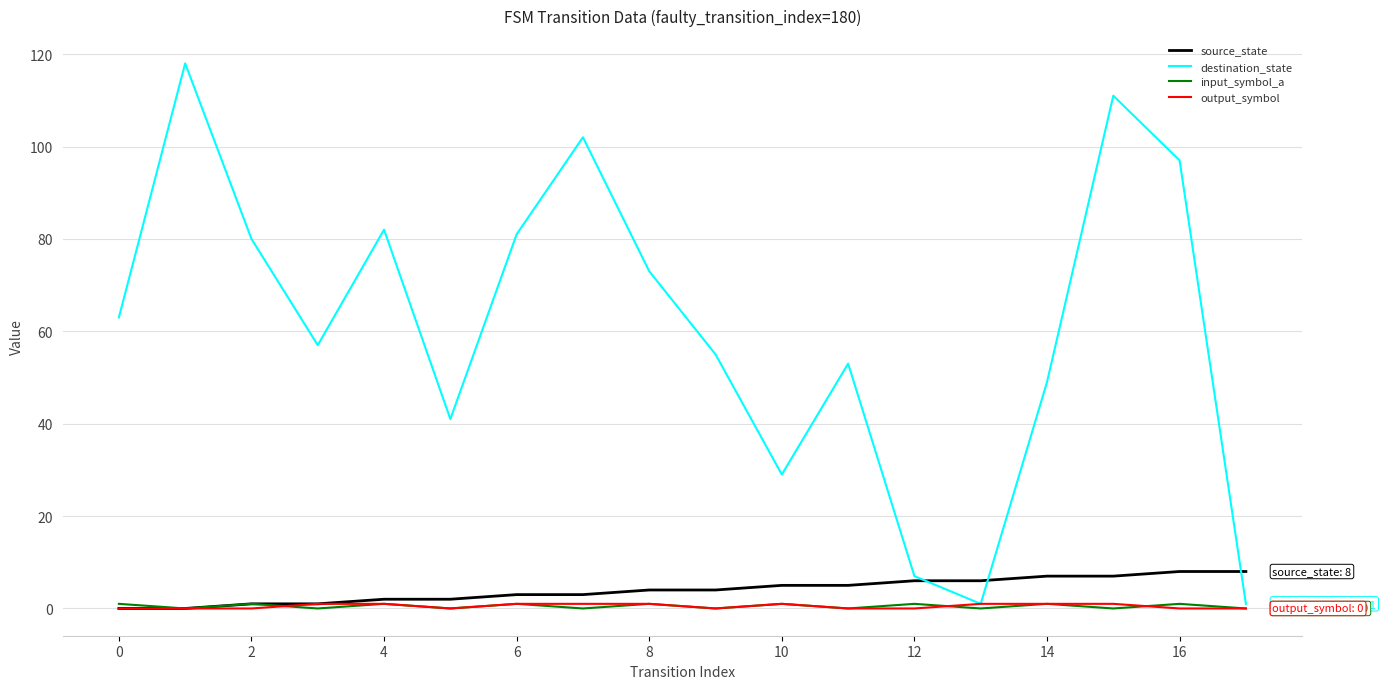

How many lines are shown in the chart?

4